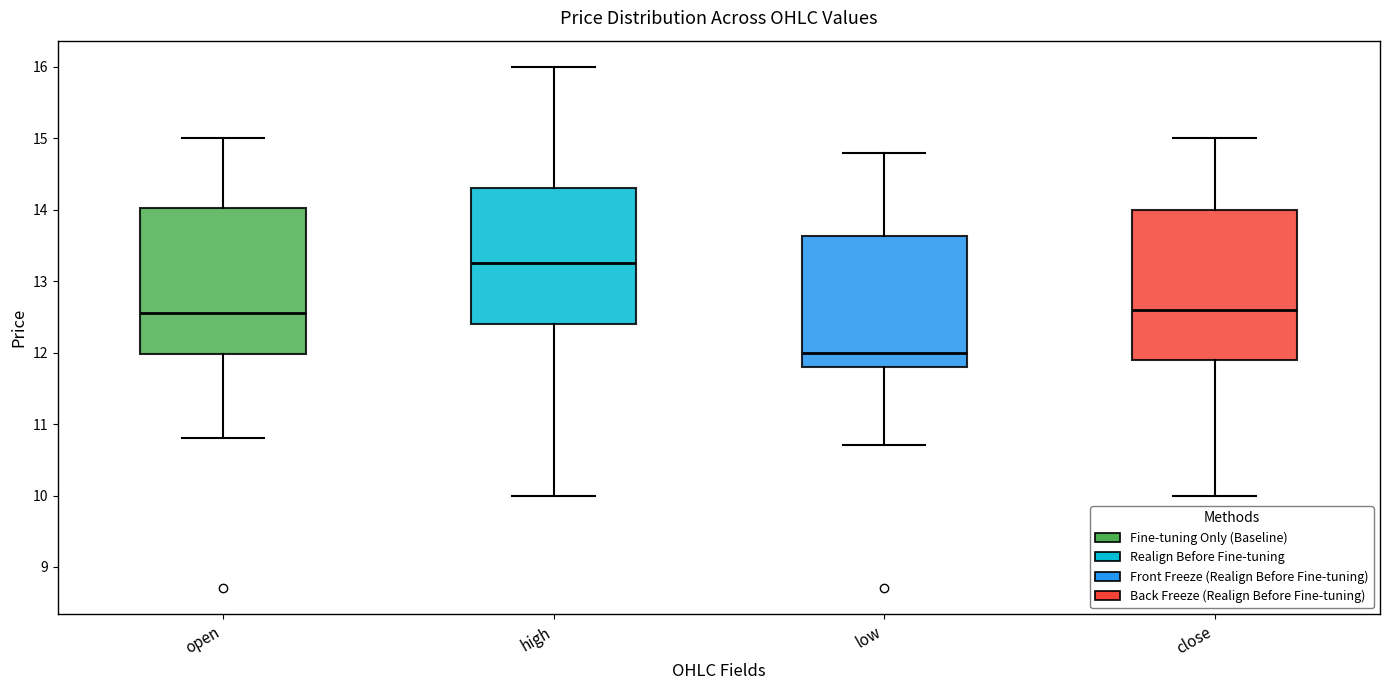

Where does the lower whisker of the box for open end on the y-axis? The values are not printed on the chart, so give them approximately, as read against the axis.

10.8